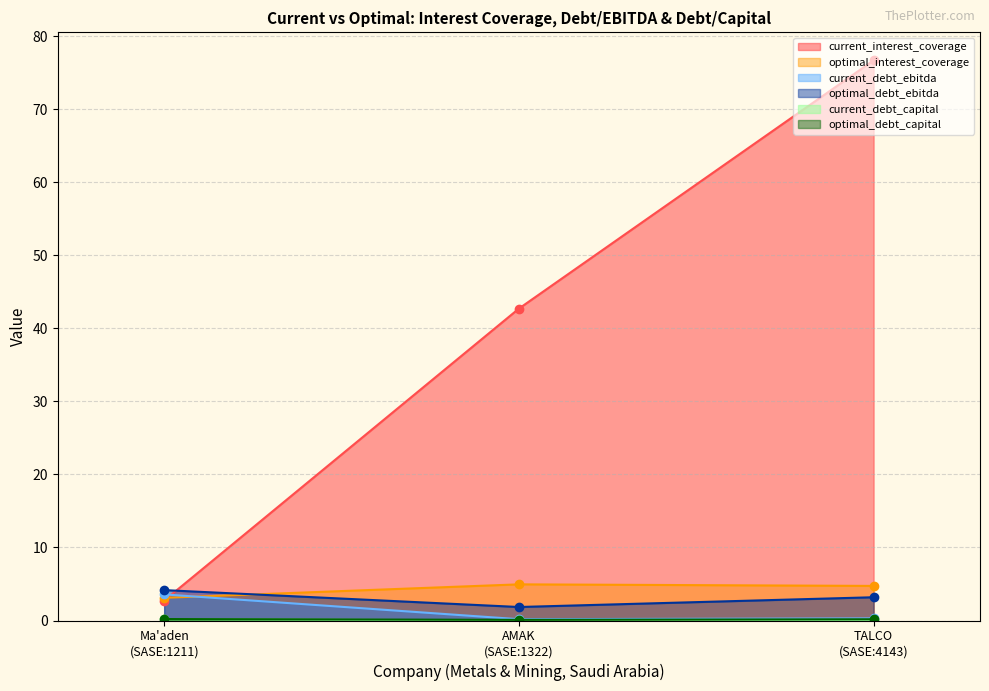

What is the value of the optimal_interest_coverage point at the 2nd from the left?

5.0